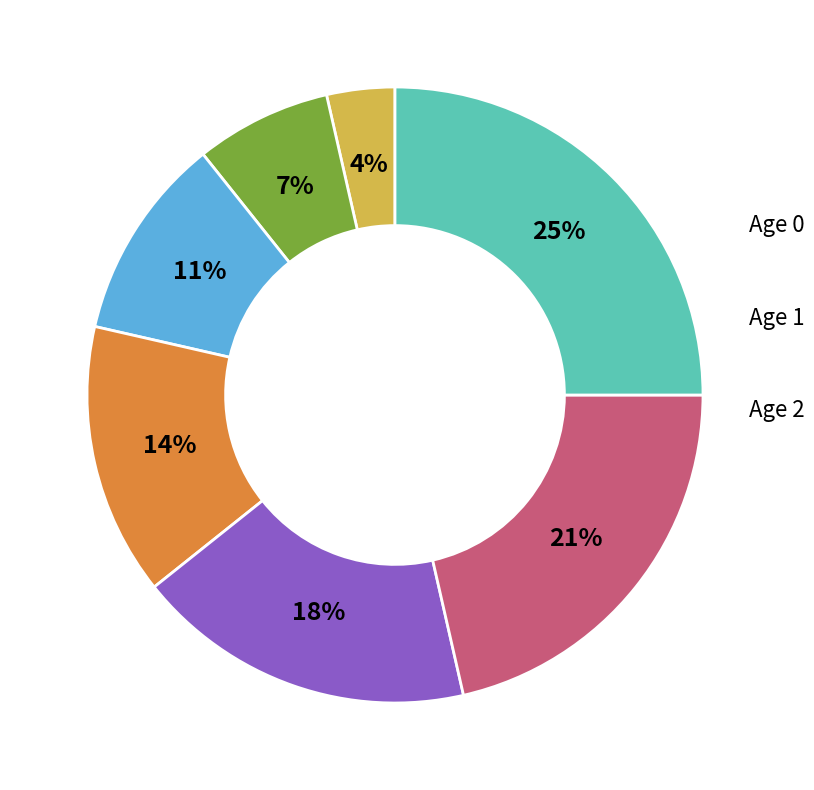

Does Age 0 represent more than half of the total?

No